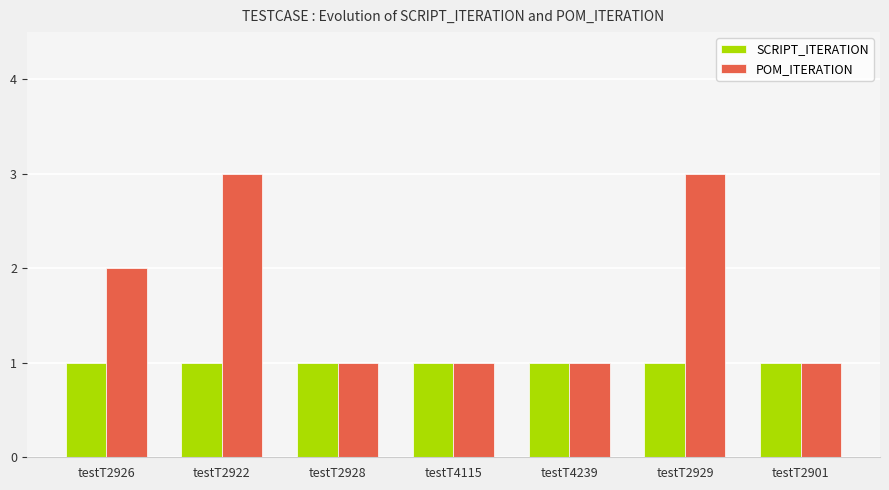

True or false: POM_ITERATION has a value of 1 at testT4239.

True